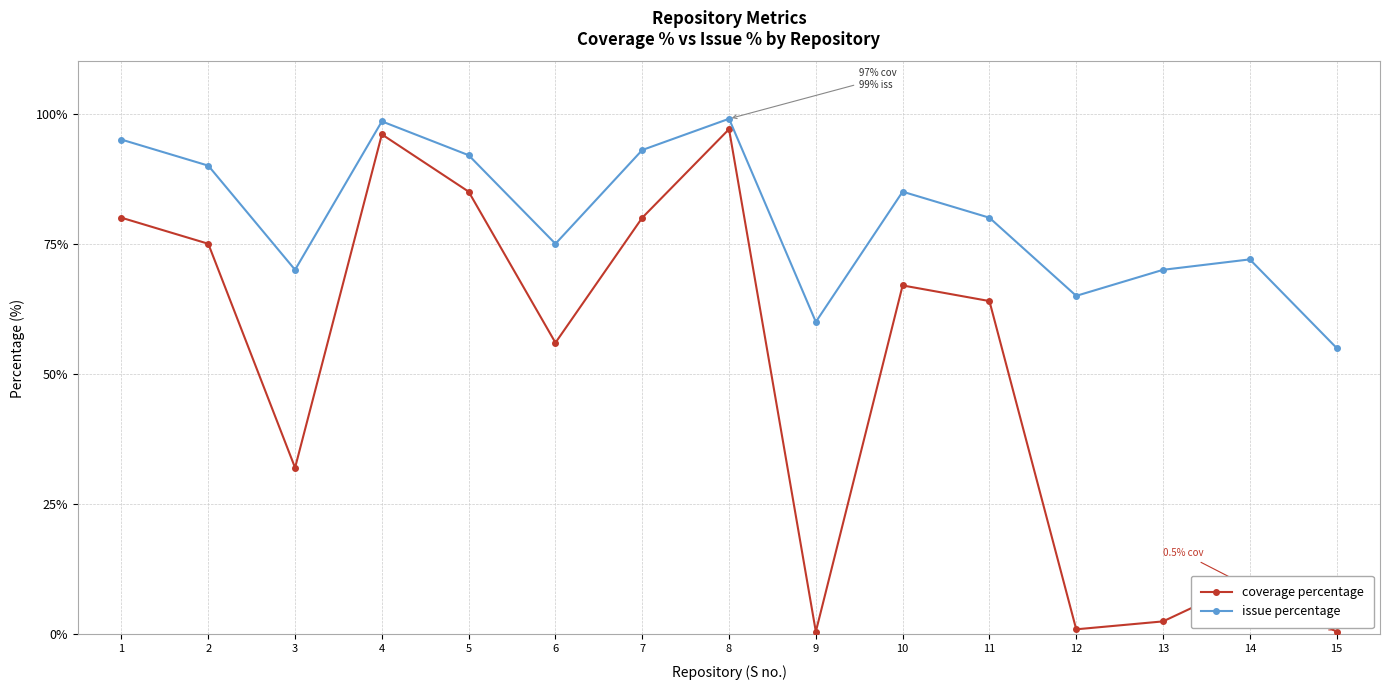

What is the lowest value of the coverage percentage series?

0.5